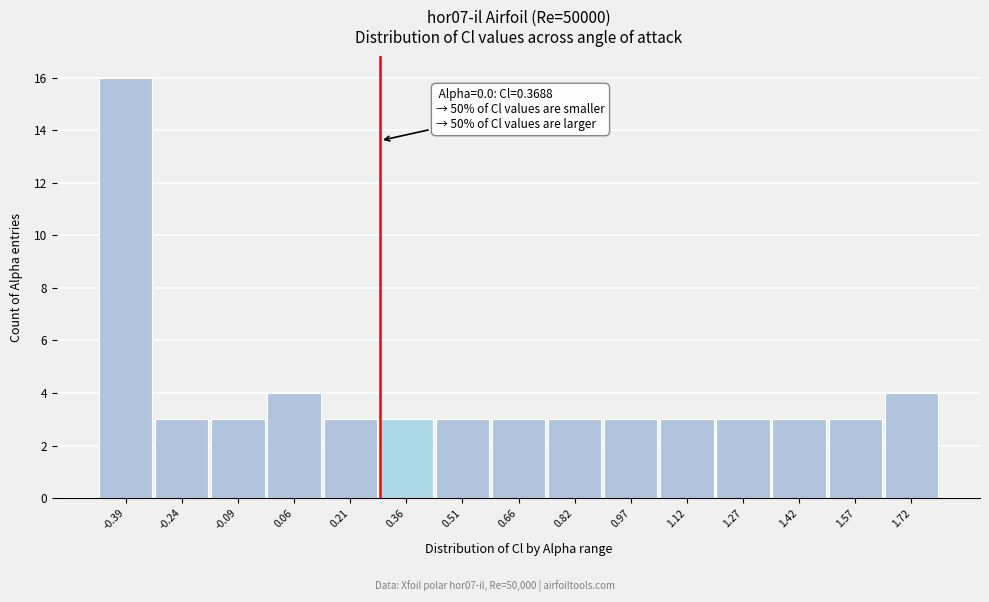

Reading right to left, what are all the values shown in this chart?

4	3	3	3	3	3	3	3	3	3	3	4	3	3	16